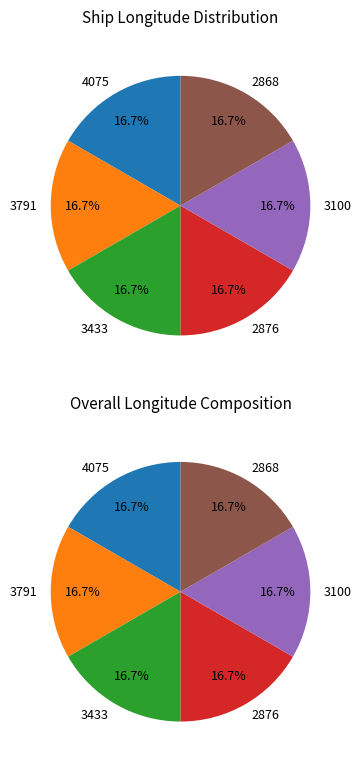

Does 2876 account for over 50% of the chart?

No